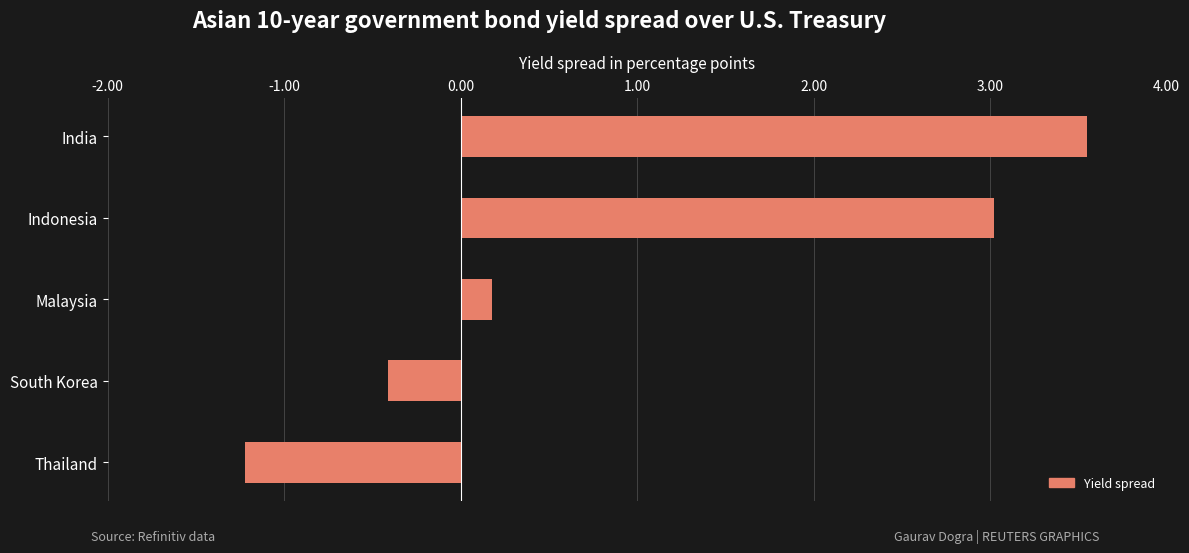

What is the label of the 2nd bar from the bottom?

South Korea